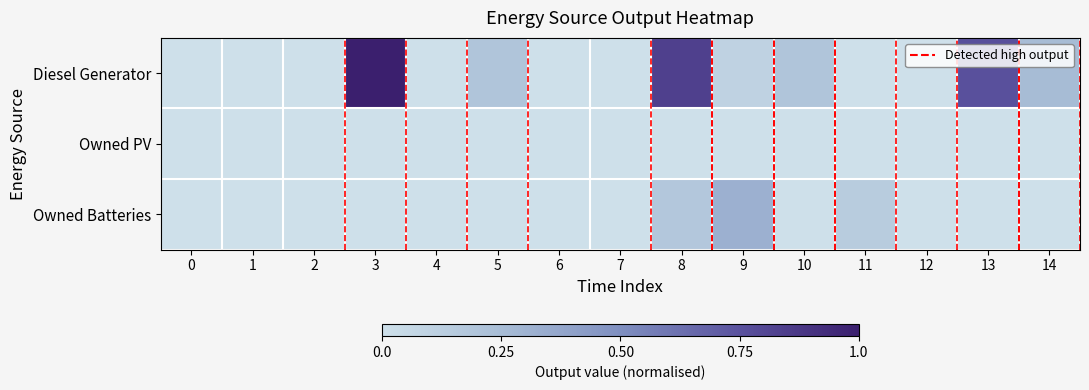

Which series changed the most between 3 and 10?

Diesel Generator